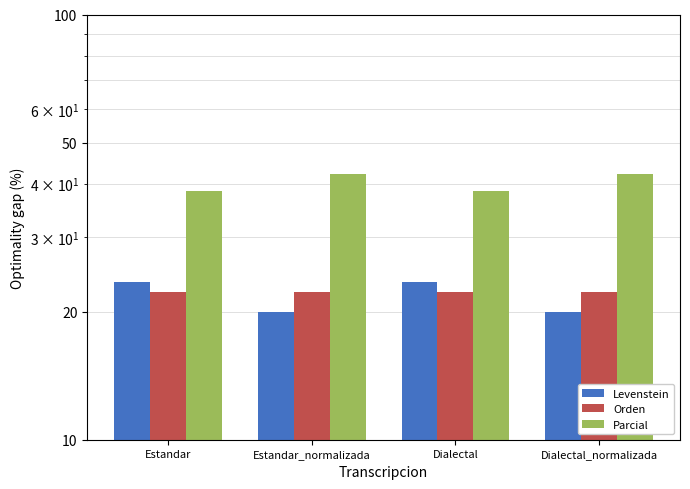

What is the smallest value displayed?

20.0